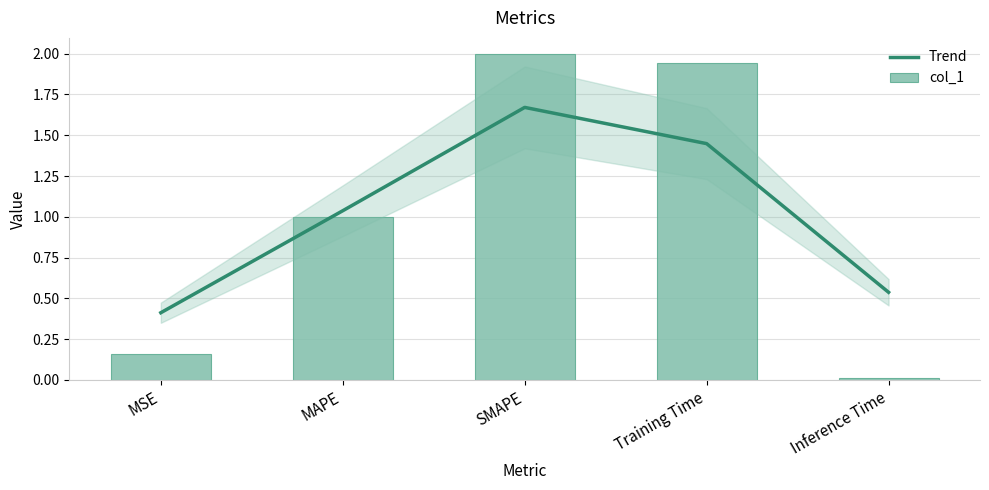

How many values in the Trend series are below 1?

2